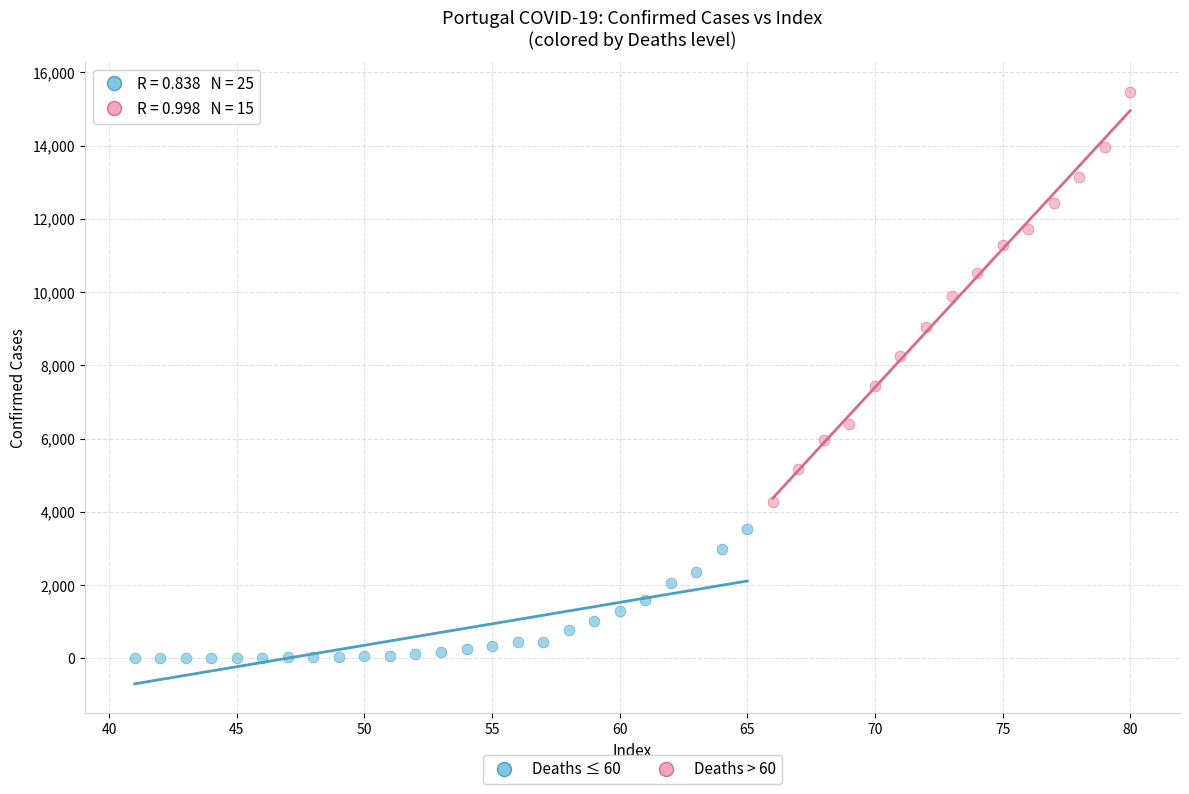

What are all the series names shown in the legend?

Deaths ≤ 60, Deaths > 60